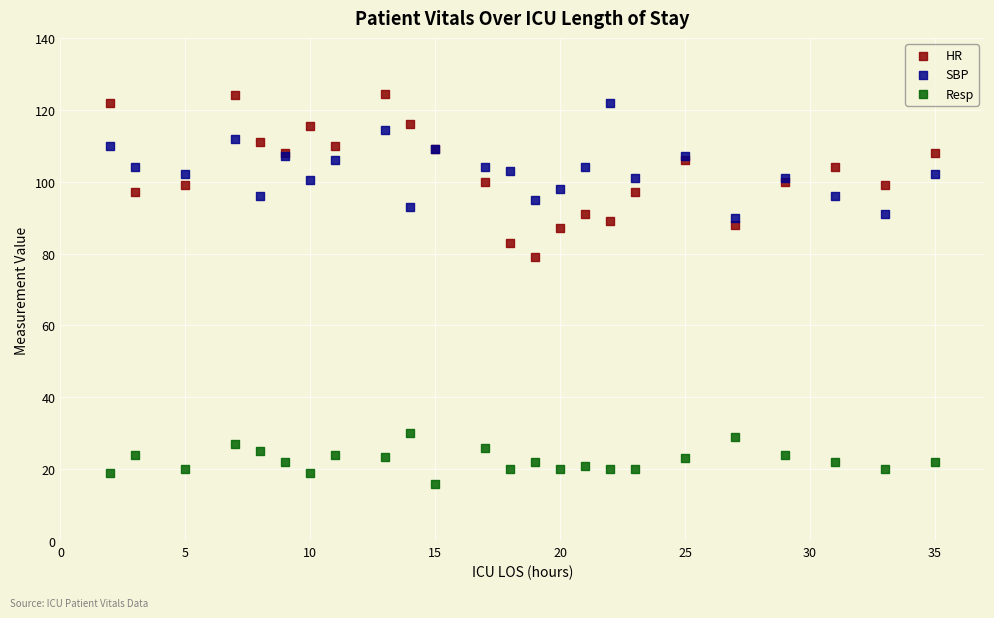

What is the X range (max minus min) for the scatter plot?

33.0